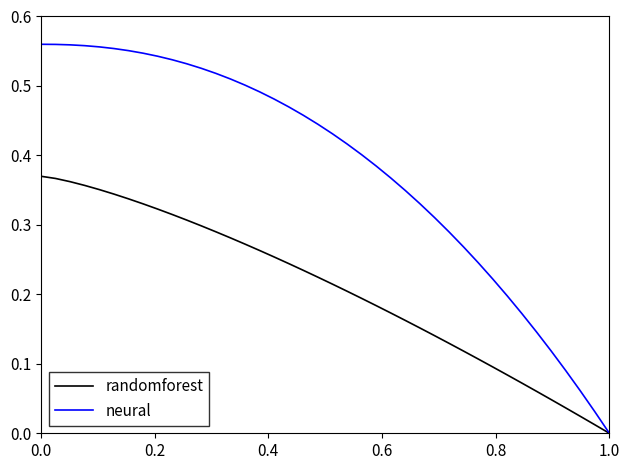

Which series has the widest spread of values?

neural